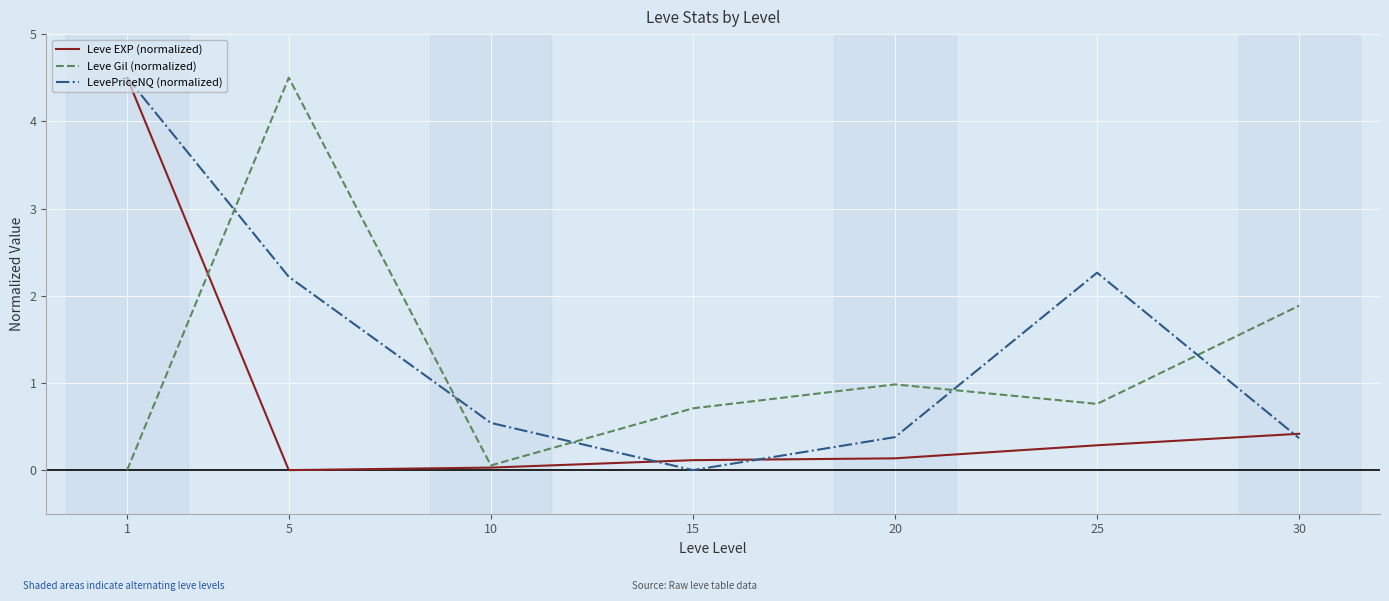

What is the sum of all LevePriceNQ (normalized) values?

10.3